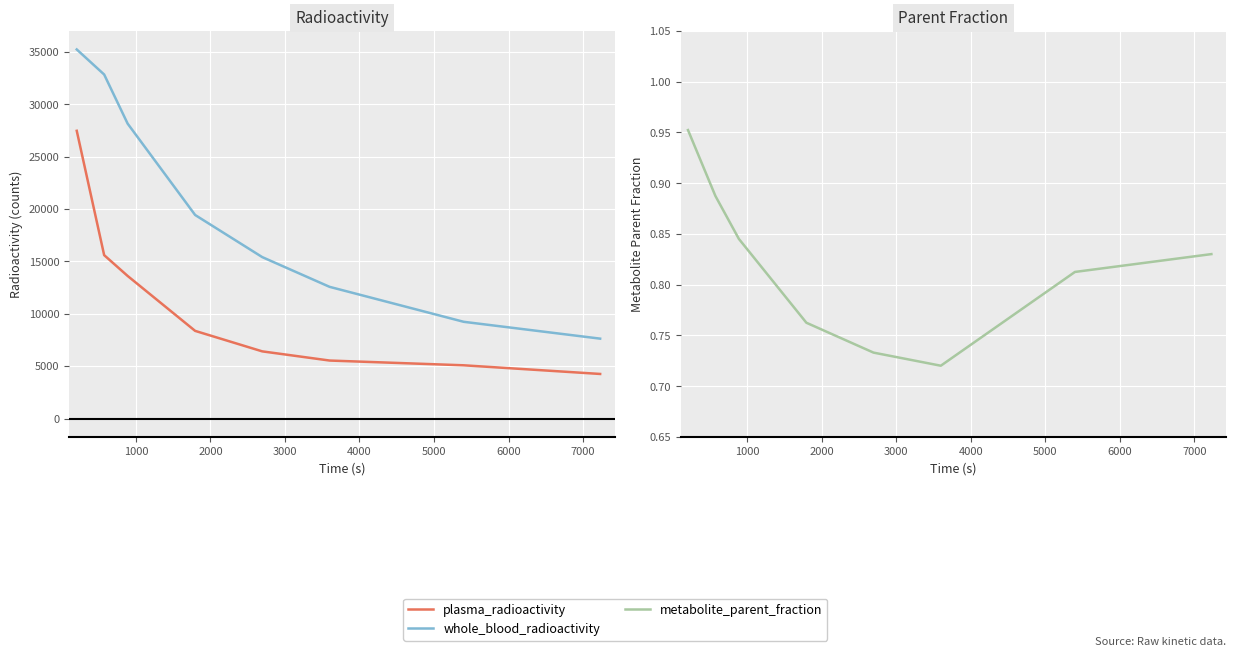

What is the greatest value displayed?

35223.8